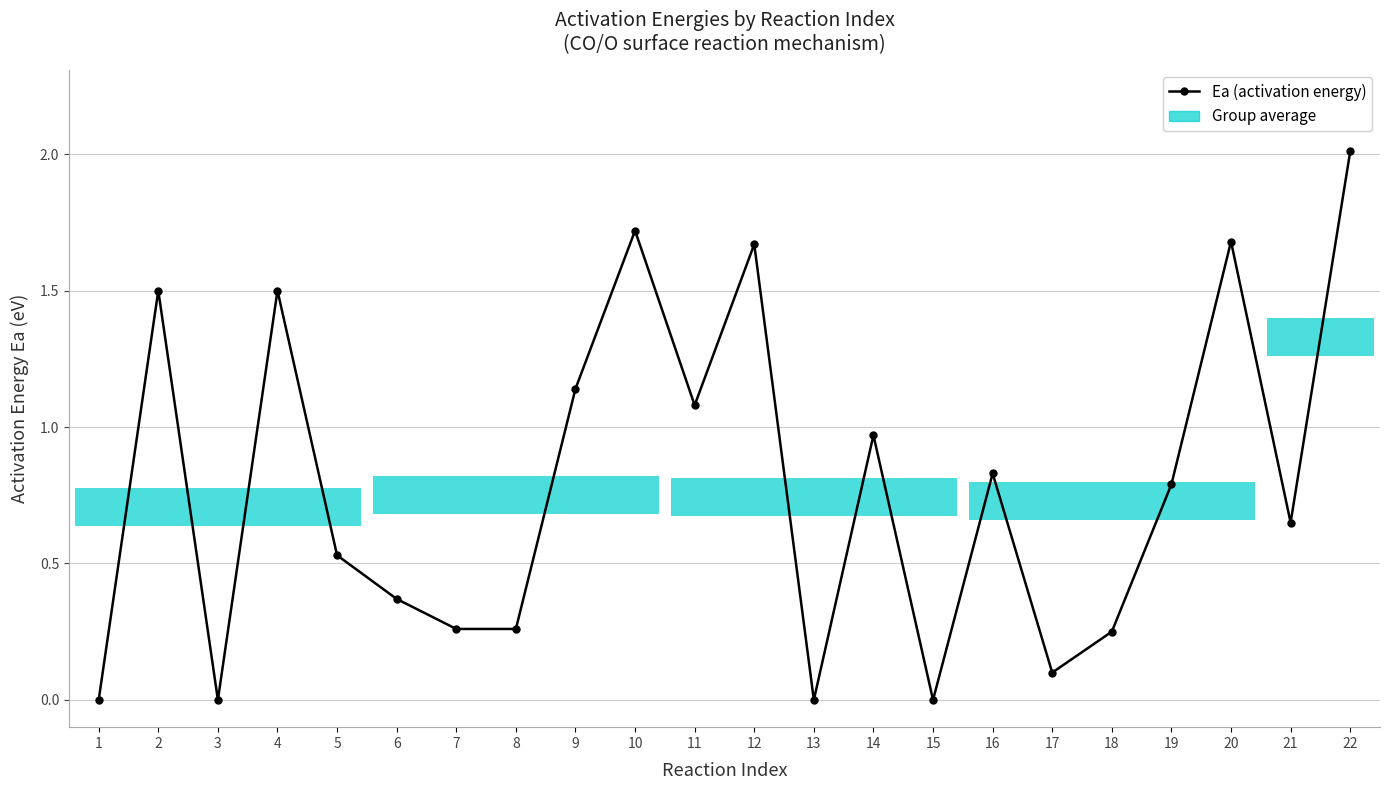

At which category does the data reach its first local valley?

3